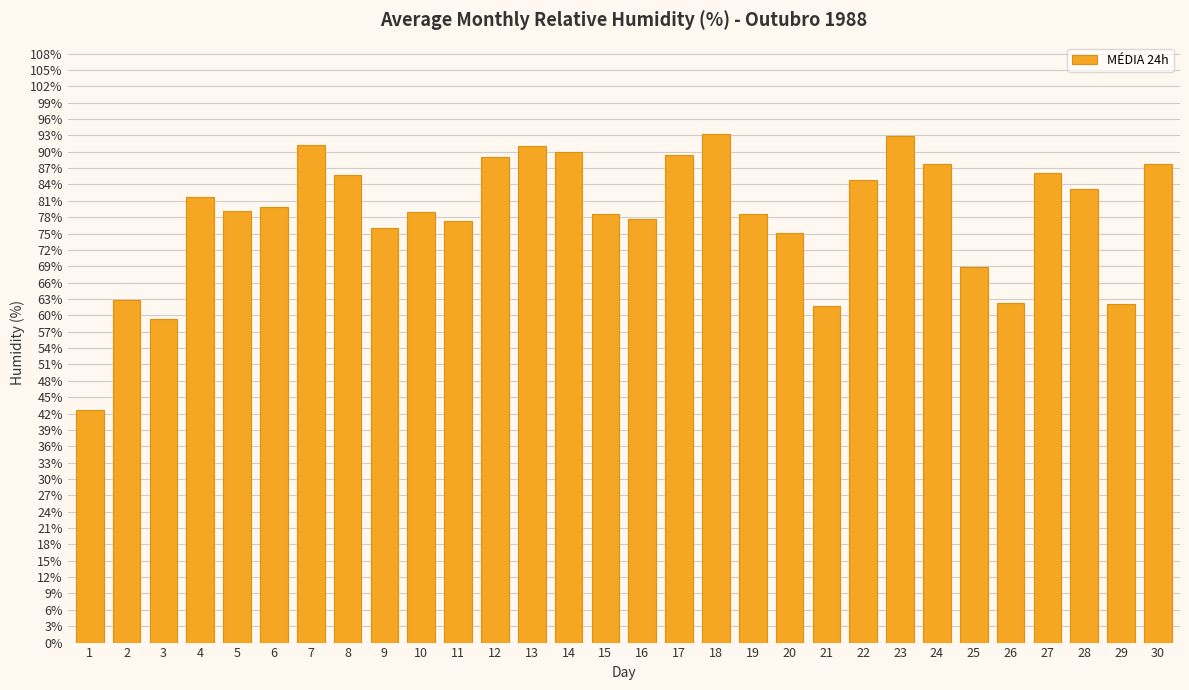

What is the difference between the values at 28 and 24?

4.4